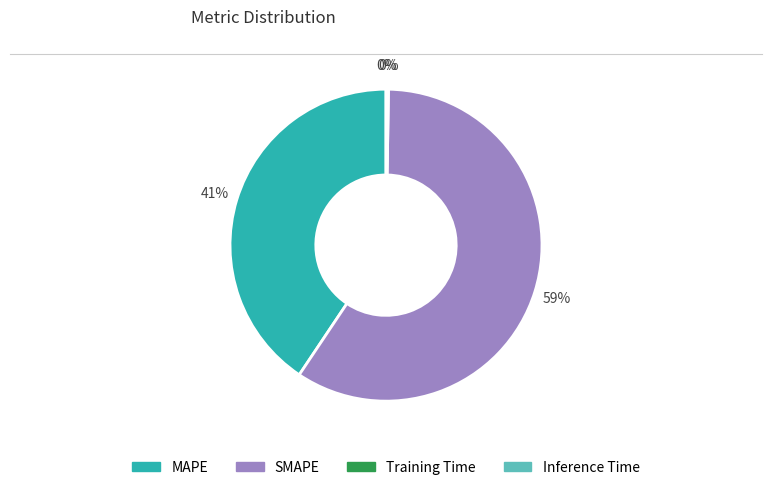

True or false: MAPE accounts for 41% of the total.

True